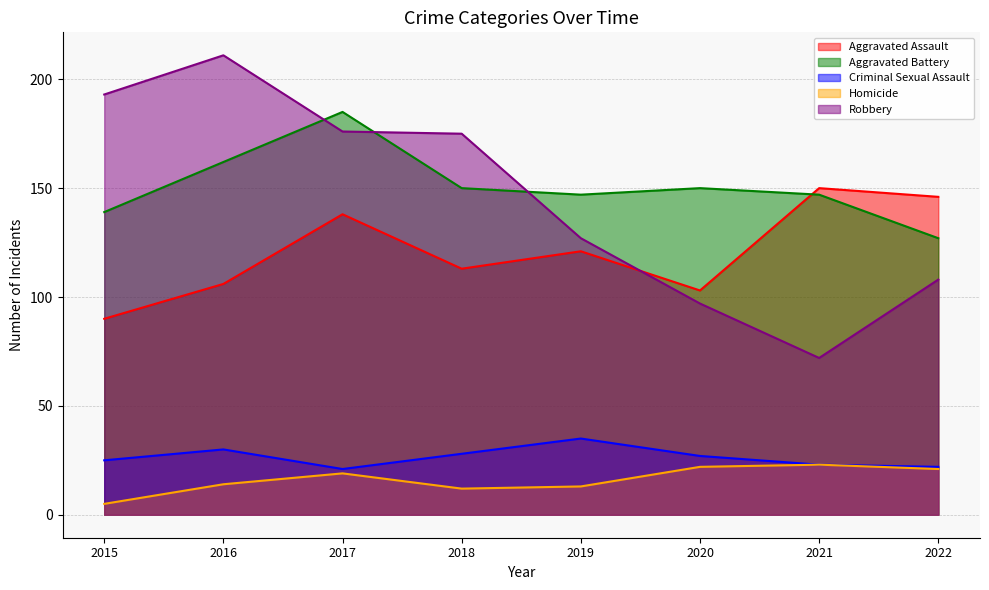

What is the total value across all series at 2018?

478